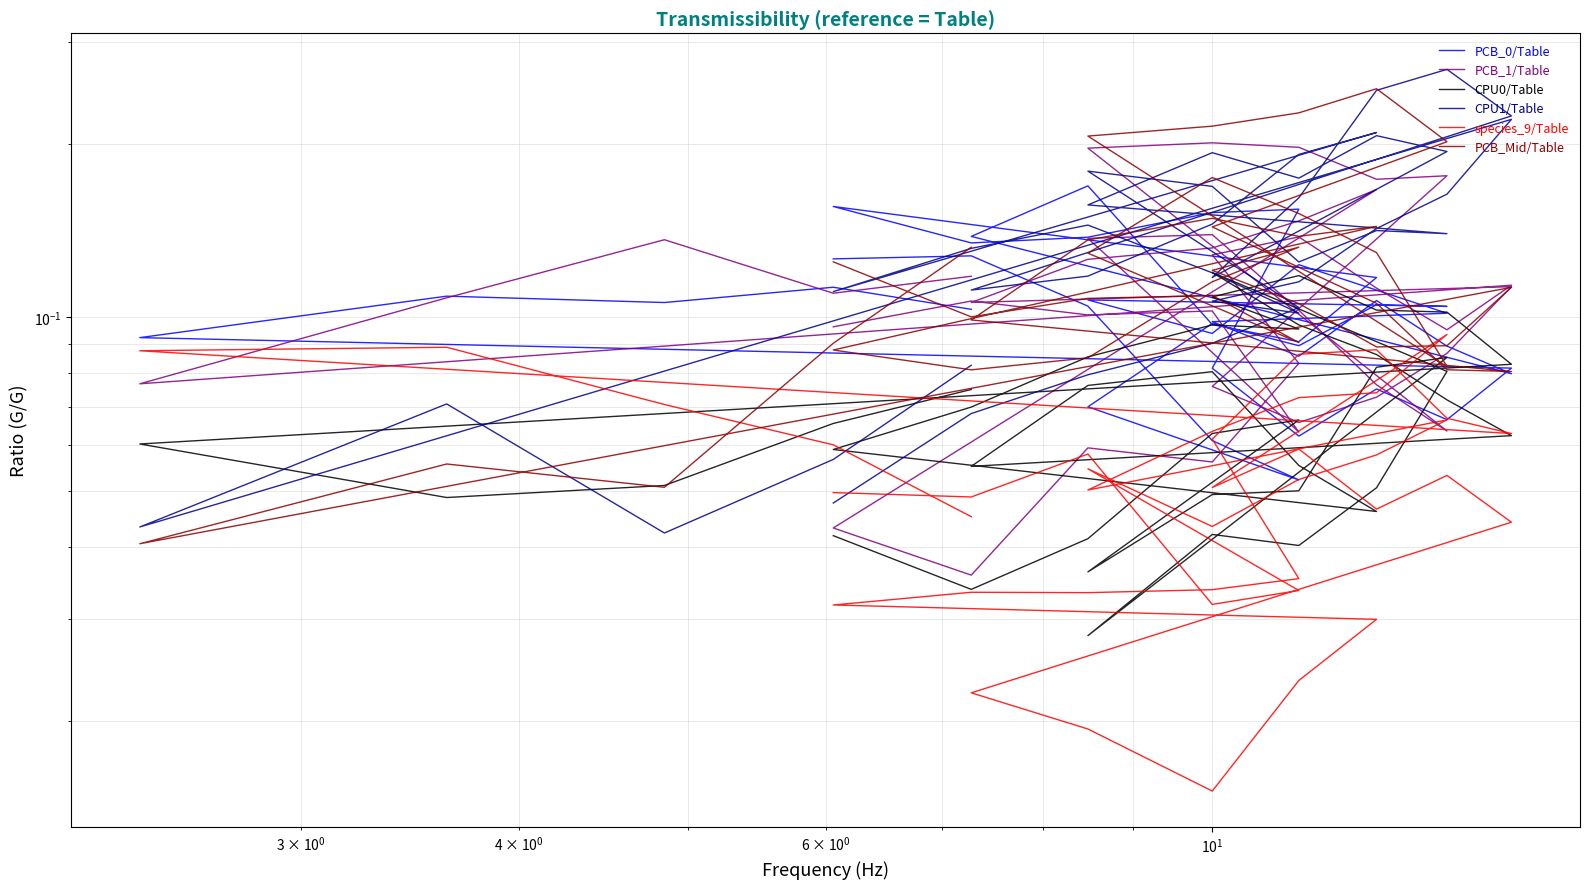

How many CPU1/Table values are between 0 and 1?

40